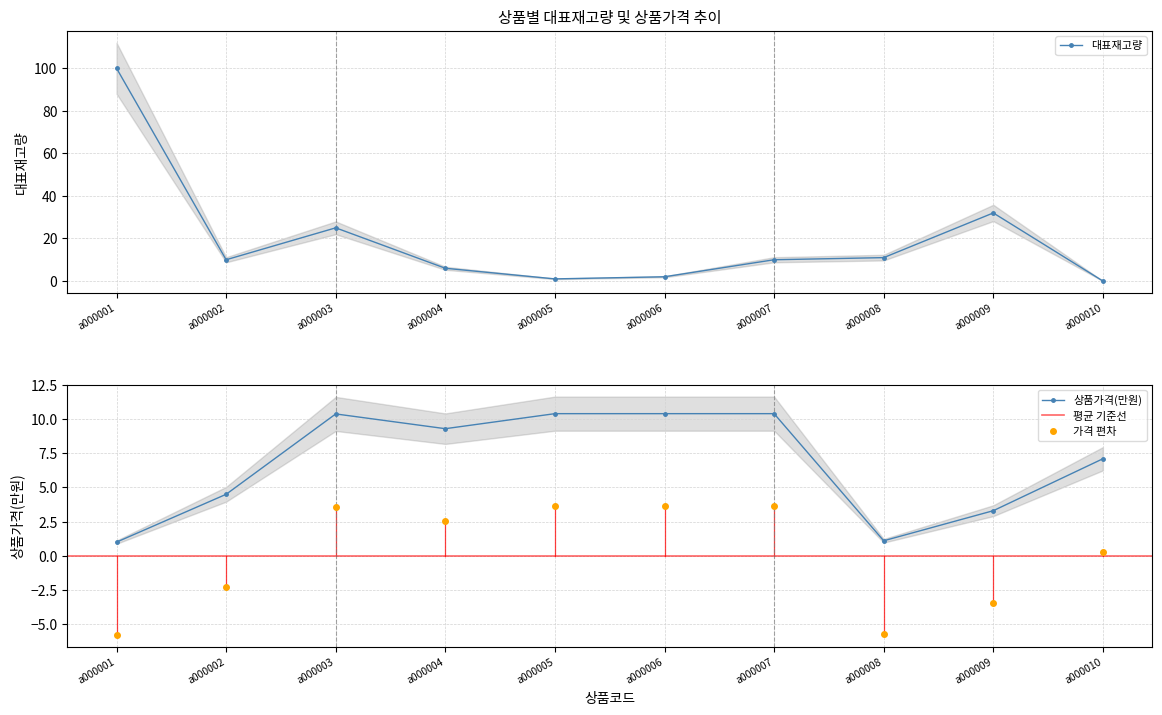

At how many categories does at least one series exceed 48?

1